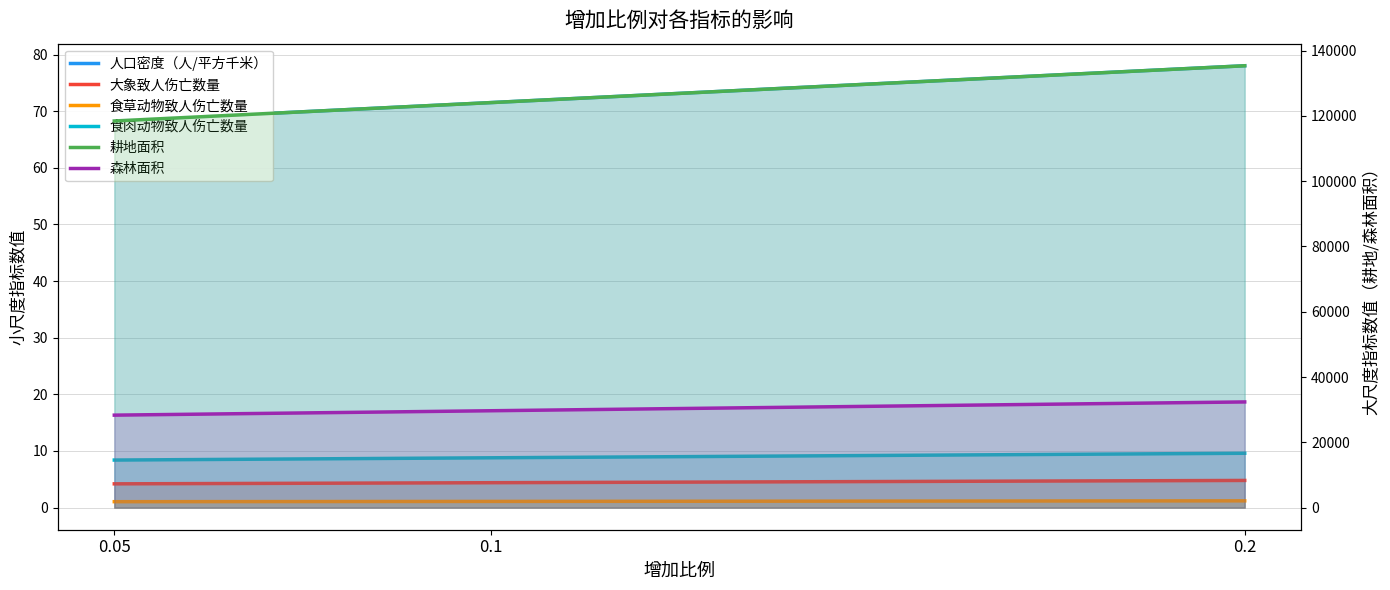

How many lines are shown in the chart?

6